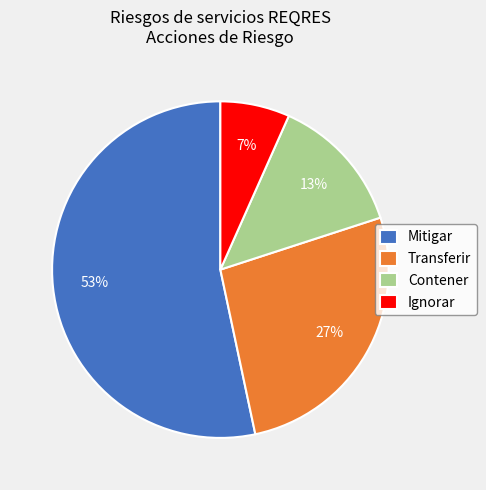

True or false: Mitigar accounts for 62% of the total.

False